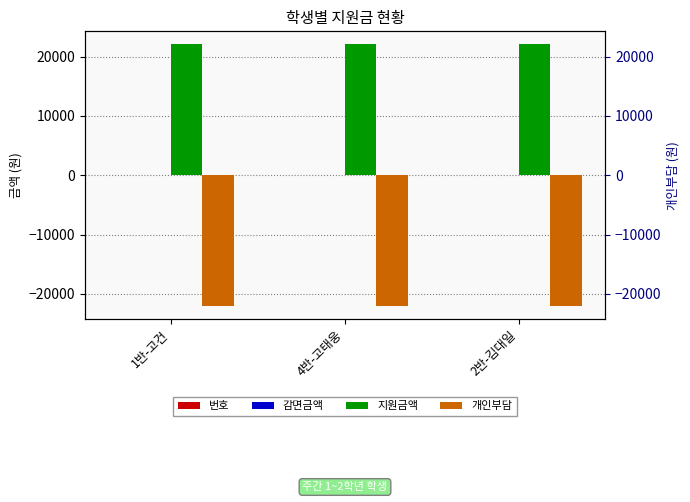

How many bars are there in total?

12